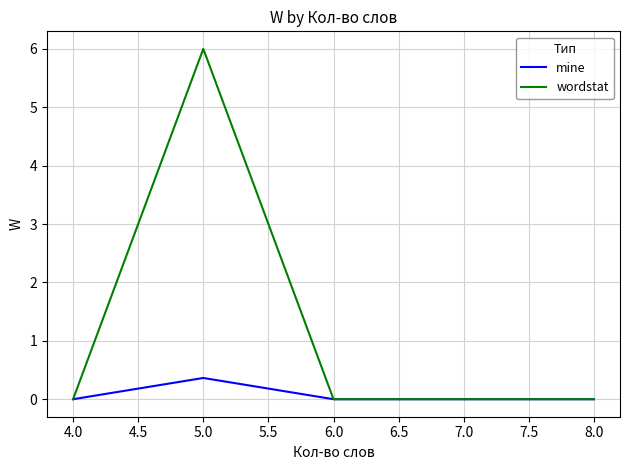

At which category is the sum across all series the highest?

5.0